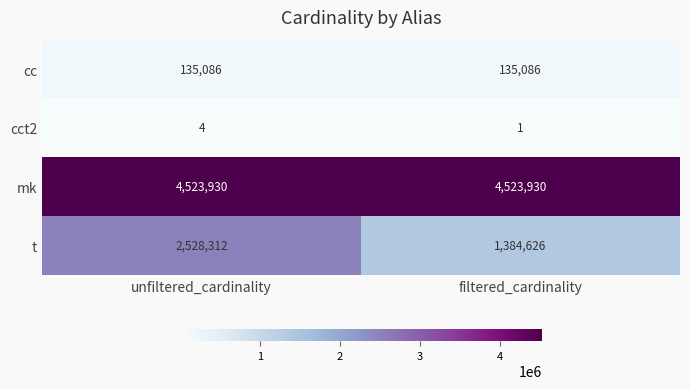

Reading right to left, list all the values displayed in this chart.

cc: filtered_cardinality=135086	unfiltered_cardinality=135086
cct2: filtered_cardinality=1	unfiltered_cardinality=4
mk: filtered_cardinality=4523930	unfiltered_cardinality=4523930
t: filtered_cardinality=1384626	unfiltered_cardinality=2528312